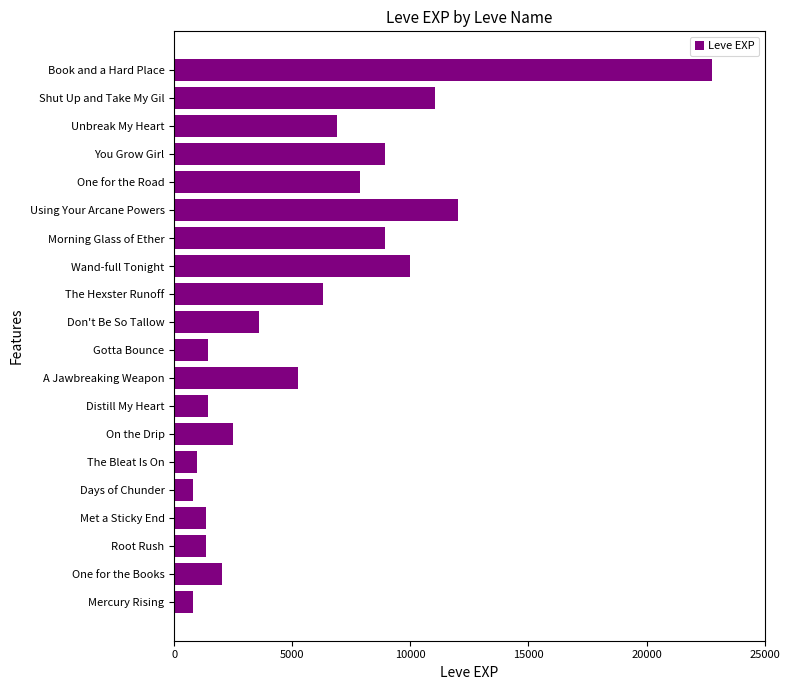

Between Book and a Hard Place and Gotta Bounce, which is larger?

Book and a Hard Place